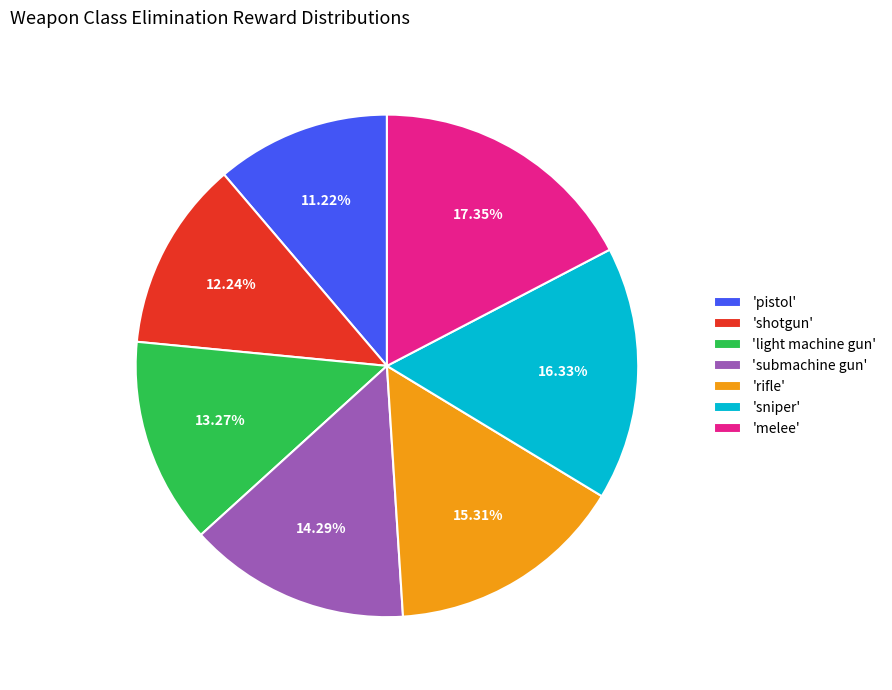

Approximately how many times larger is the value at 'submachine gun' compared to 'sniper'?

0.9